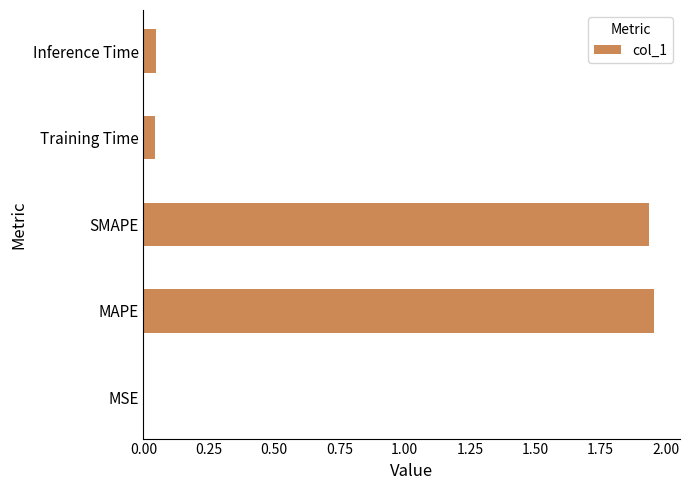

What is the change in value from SMAPE to Inference Time?

-1.9